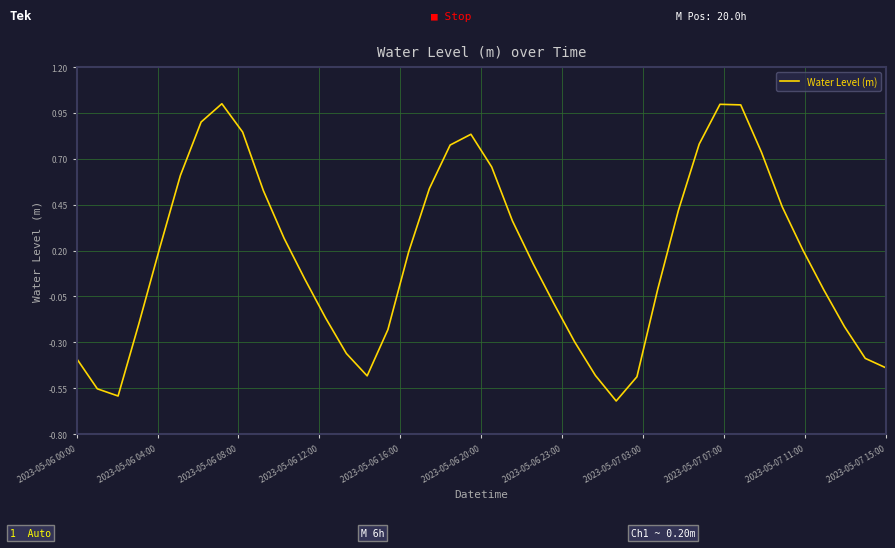

What is the maximum value shown in the chart?

1.0